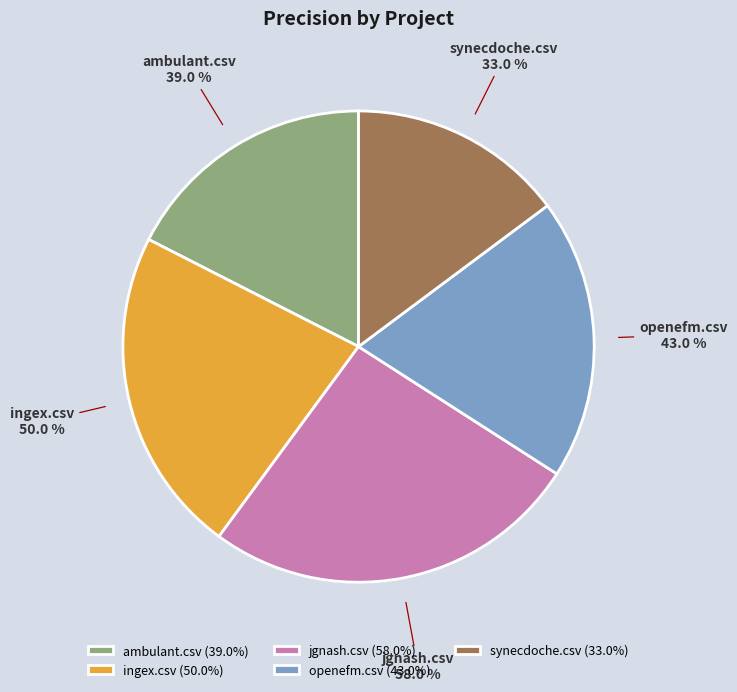

To the nearest percent, what percentage of the pie is synecdoche.csv?

15%